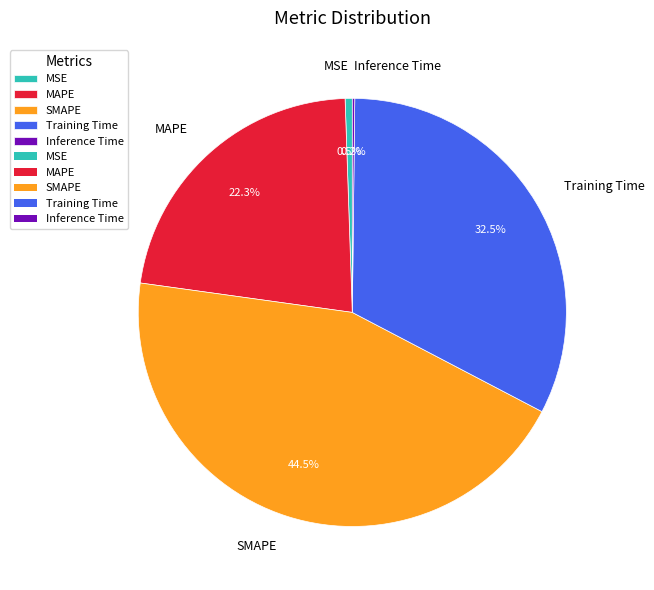

To the nearest percent, what is the difference between the largest and smallest slice percentages?

44%